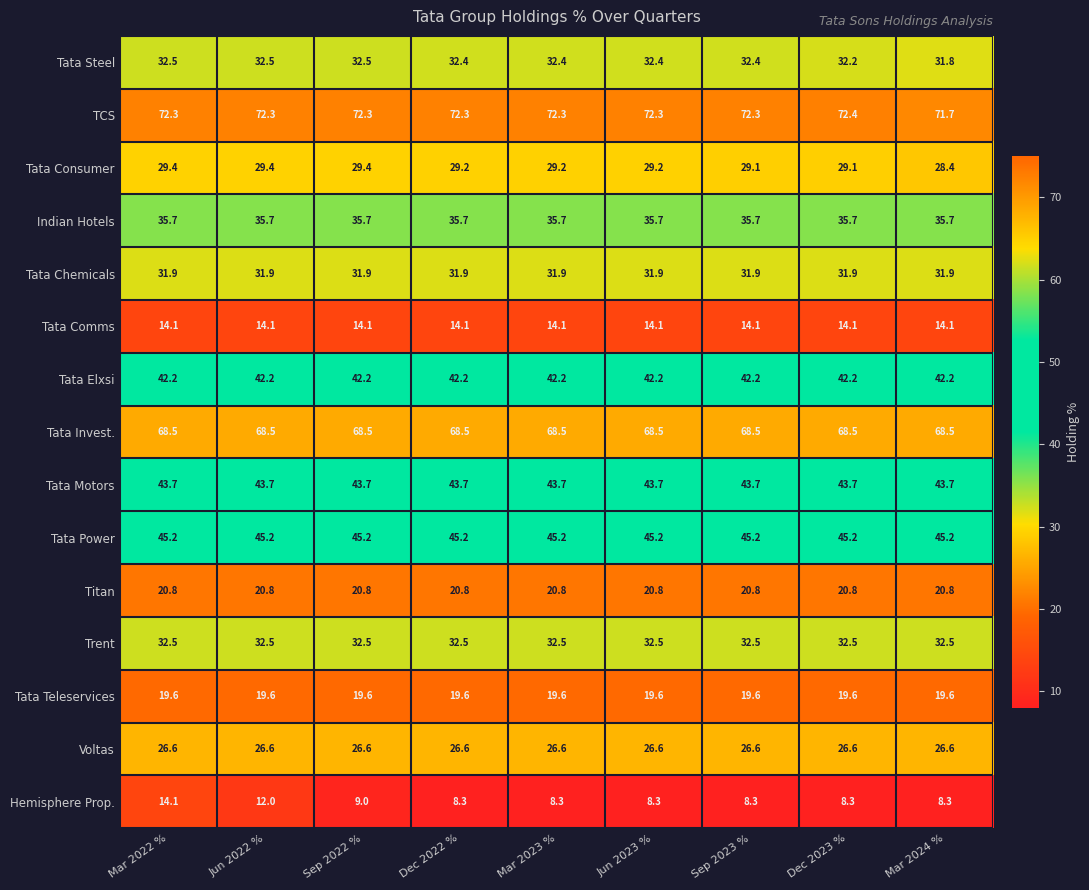

What is the total value across all series at Mar 2023 %?

523.0